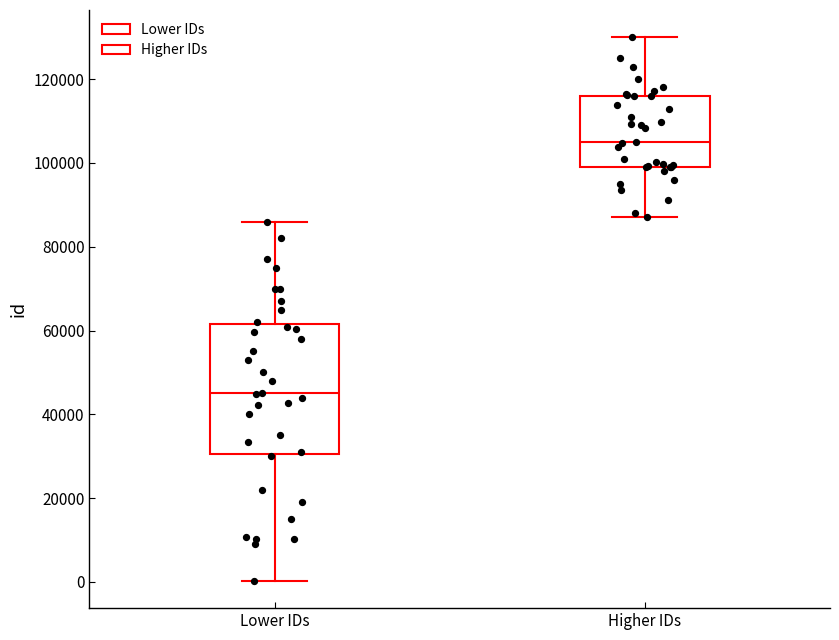

Reading left to right, read every box against the y-axis: the position of its median line, the range the box covers, and the ends of its whiskers. The values are not printed on the chart, so give them approximately, as read against the axis.

Lower IDs: median 46000, box 30000 to 62000, whiskers 0 to 86000
Higher IDs: median 106000, box 100000 to 116000, whiskers 88000 to 130000